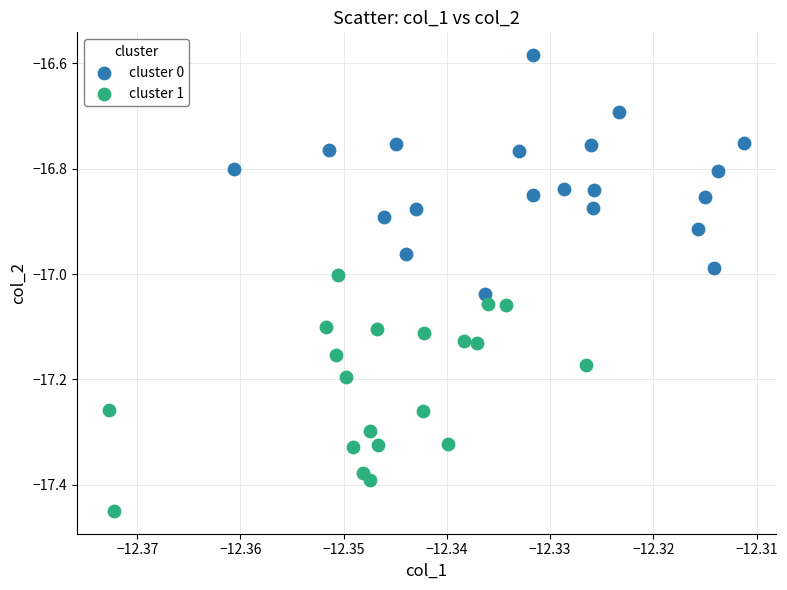

Which series contains the highest Y value?

cluster 0